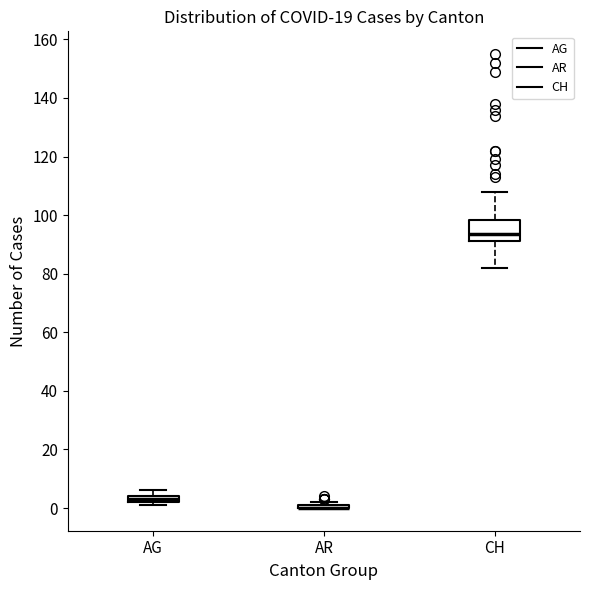

Which box is the tallest, from its lower edge to its upper edge?

CH